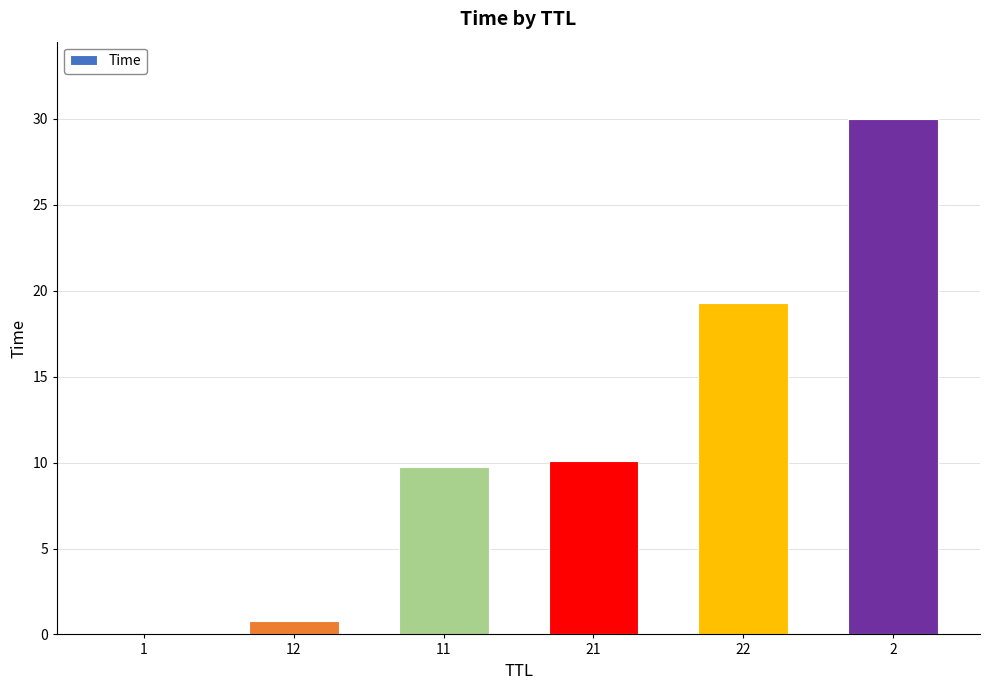

What is the greatest value displayed?

30.0